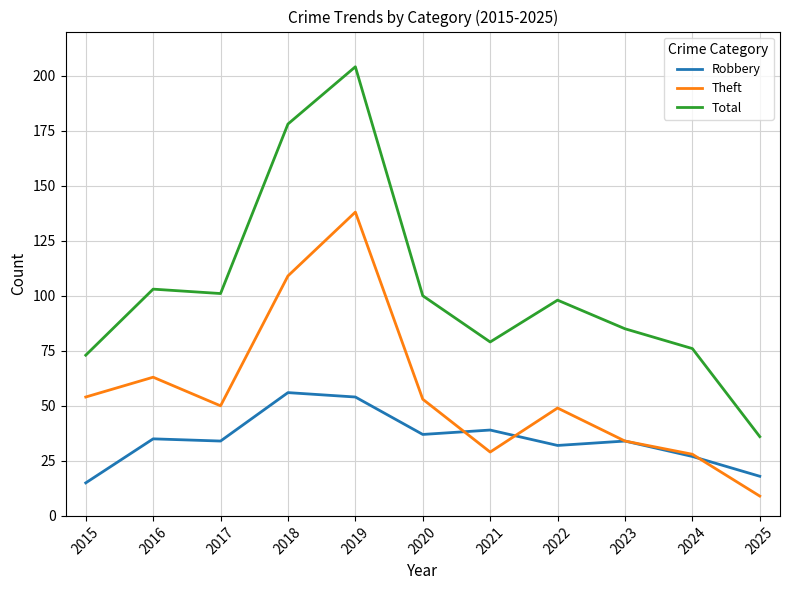

Which series has the largest total across all categories?

Total